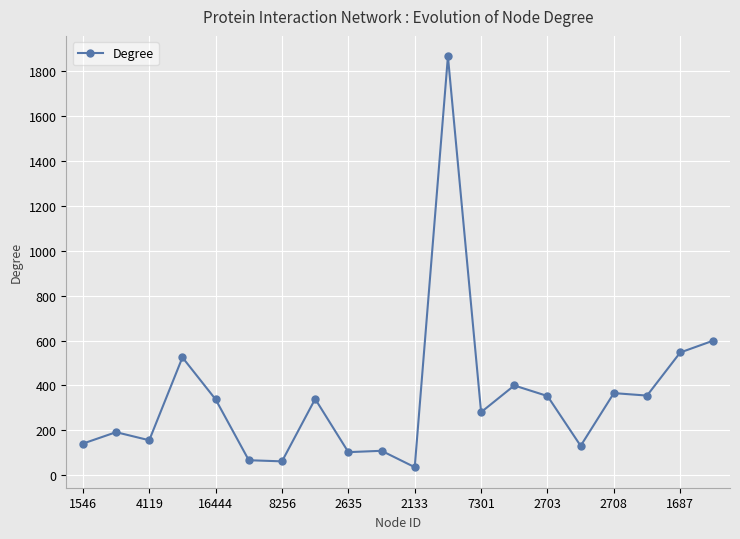

What is the value of the 6th point from the left?

67